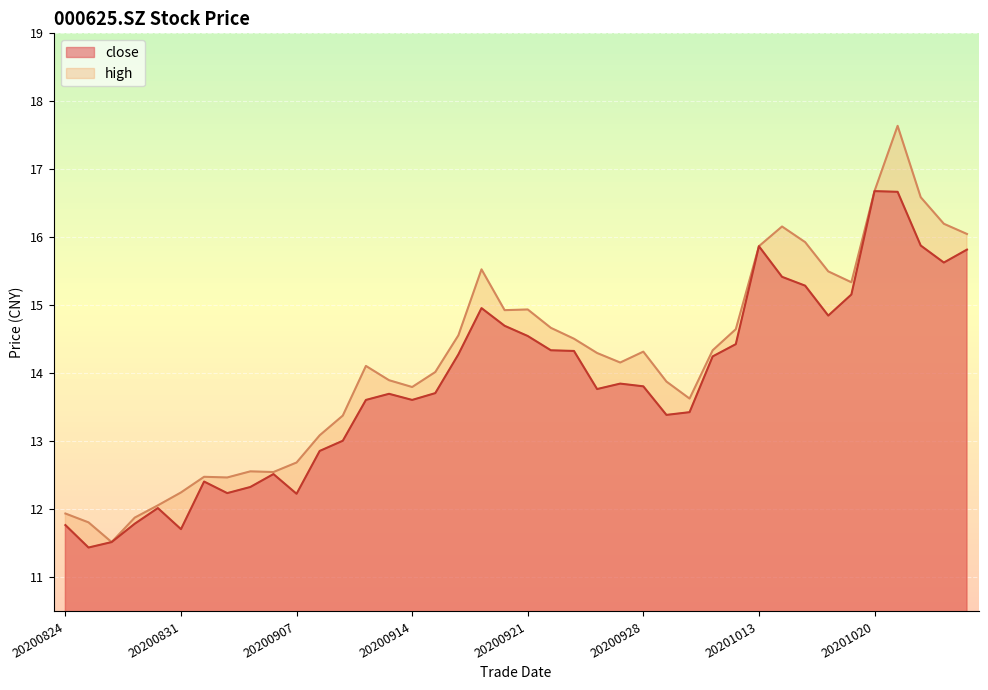

Reading left to right, what are all the values shown in this chart?

close: 20200824=11.8	20200825=11.4	20200826=11.5	20200827=11.8	20200828=12.0	20200831=11.7	20200901=12.4	20200902=12.2	20200903=12.3	20200904=12.5	20200907=12.2	20200908=12.9	20200909=13.0	20200910=13.6	20200911=13.7	20200914=13.6	20200915=13.7	20200916=14.3	20200917=15.0	20200918=14.7	20200921=14.6	20200922=14.3	20200923=14.3	20200924=13.8	20200925=13.8	20200928=13.8	20200929=13.4	20200930=13.4	20201009=14.2	20201012=14.4	20201013=15.9	20201014=15.4	20201015=15.3	20201016=14.8	20201019=15.2	20201020=16.7	20201021=16.7	20201022=15.9	20201023=15.6	20201026=15.8
high: 20200824=11.9	20200825=11.8	20200826=11.5	20200827=11.9	20200828=12.1	20200831=12.2	20200901=12.5	20200902=12.5	20200903=12.6	20200904=12.6	20200907=12.7	20200908=13.1	20200909=13.4	20200910=14.1	20200911=13.9	20200914=13.8	20200915=14.0	20200916=14.6	20200917=15.5	20200918=14.9	20200921=14.9	20200922=14.7	20200923=14.5	20200924=14.3	20200925=14.2	20200928=14.3	20200929=13.9	20200930=13.6	20201009=14.3	20201012=14.7	20201013=15.9	20201014=16.2	20201015=15.9	20201016=15.5	20201019=15.3	20201020=16.7	20201021=17.6	20201022=16.6	20201023=16.2	20201026=16.1